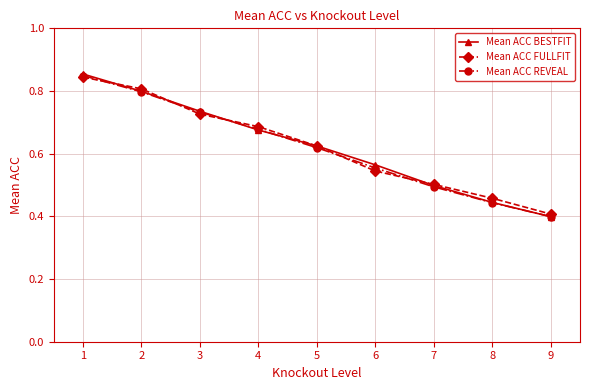

At which category does the chart reach its minimum across all series?

9